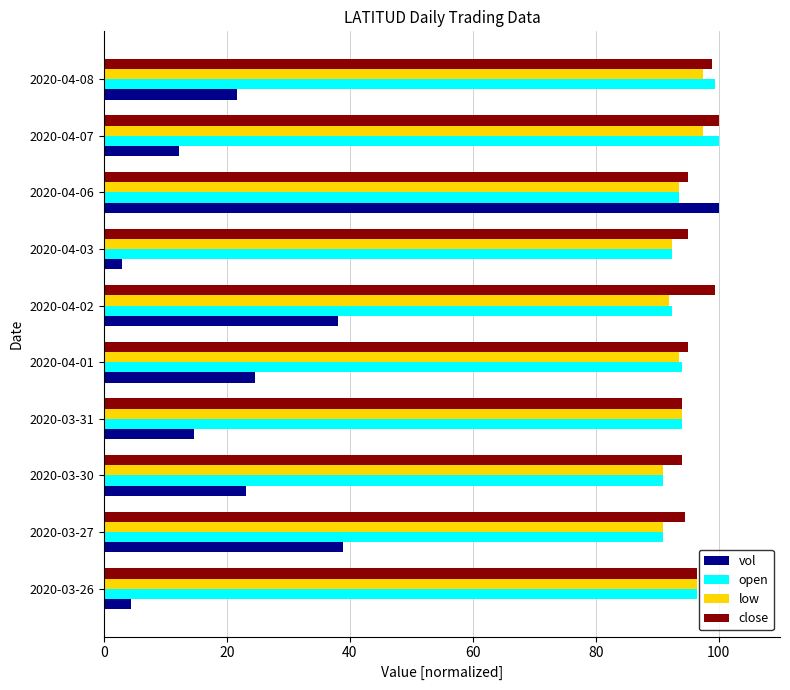

At which category is the sum across all series the highest?

2020-04-06